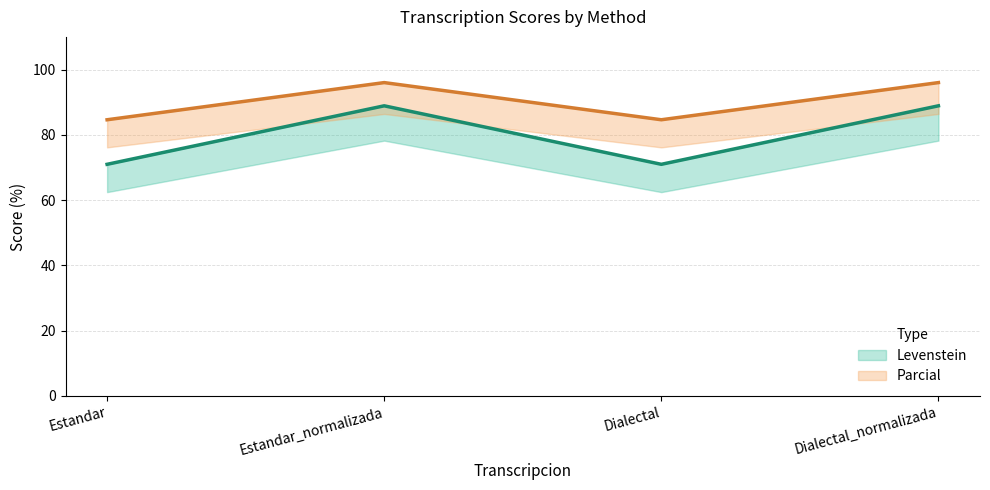

How many lines are shown in the chart?

2